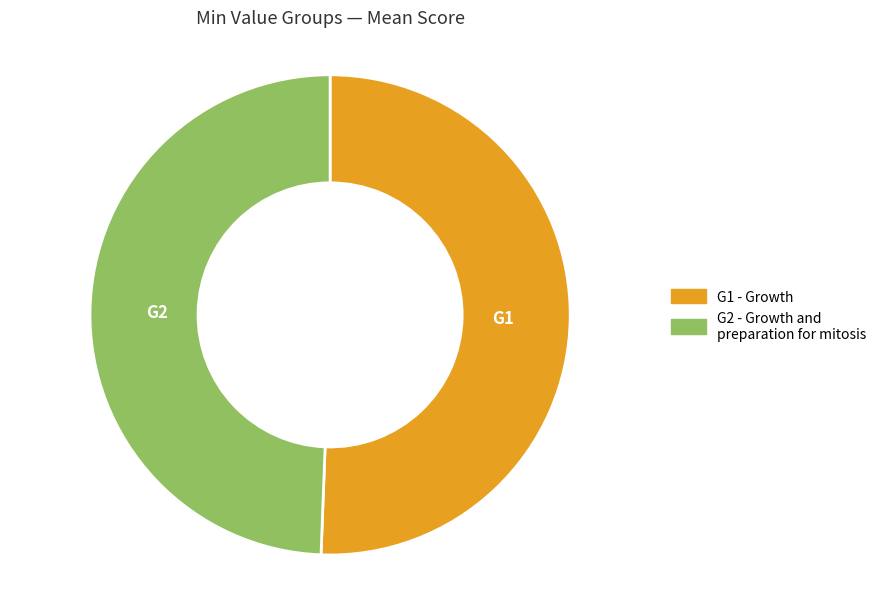

Count the number of slices in the pie.

2